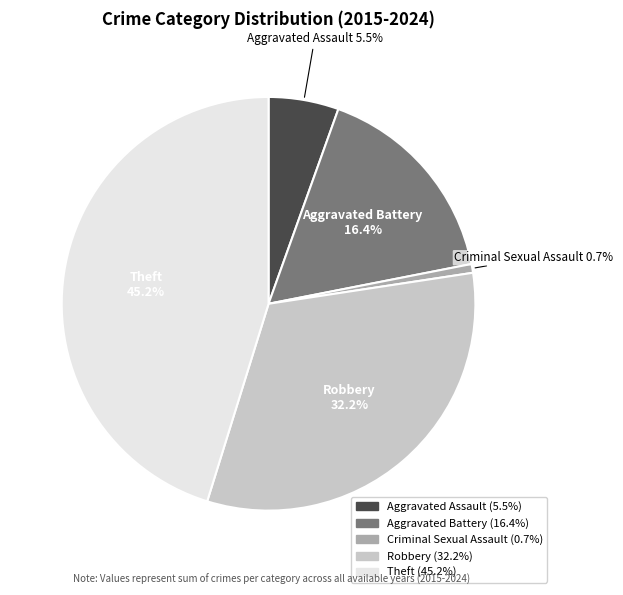

Does any single category account for the majority?

No